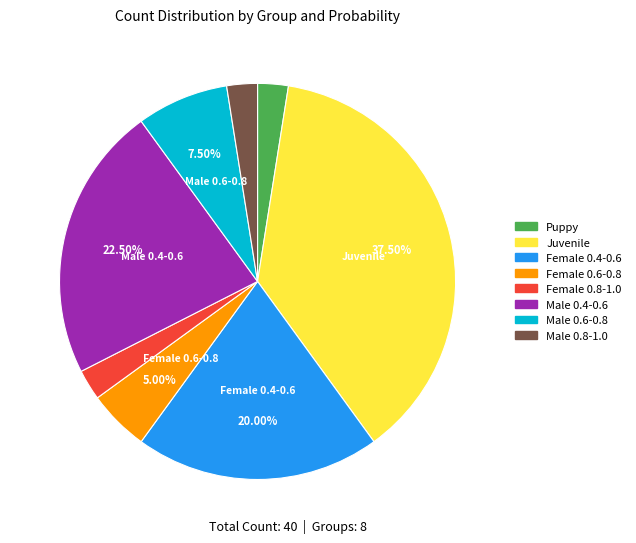

Count the number of slices in the pie.

8